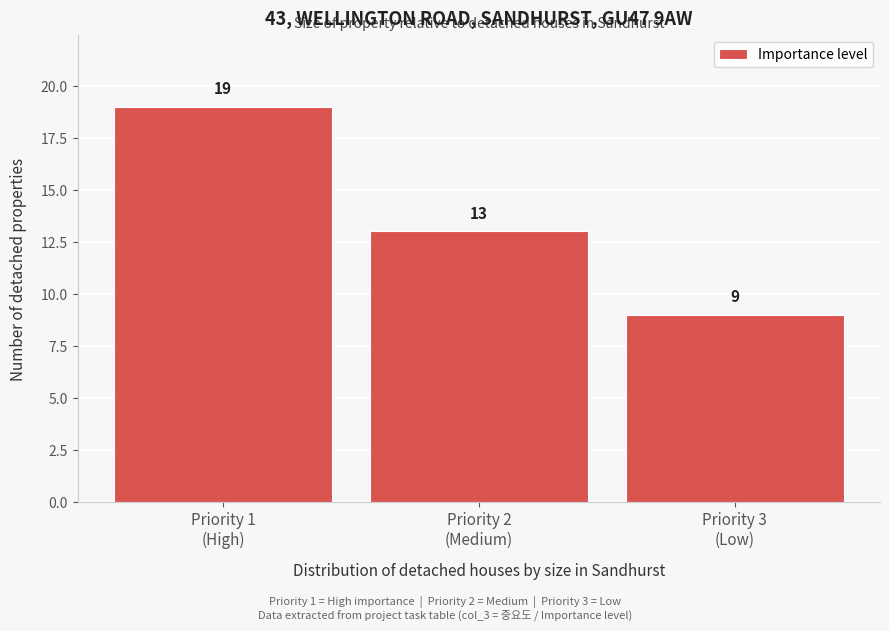

Reading right to left, what are all the values shown in this chart?

9	13	19